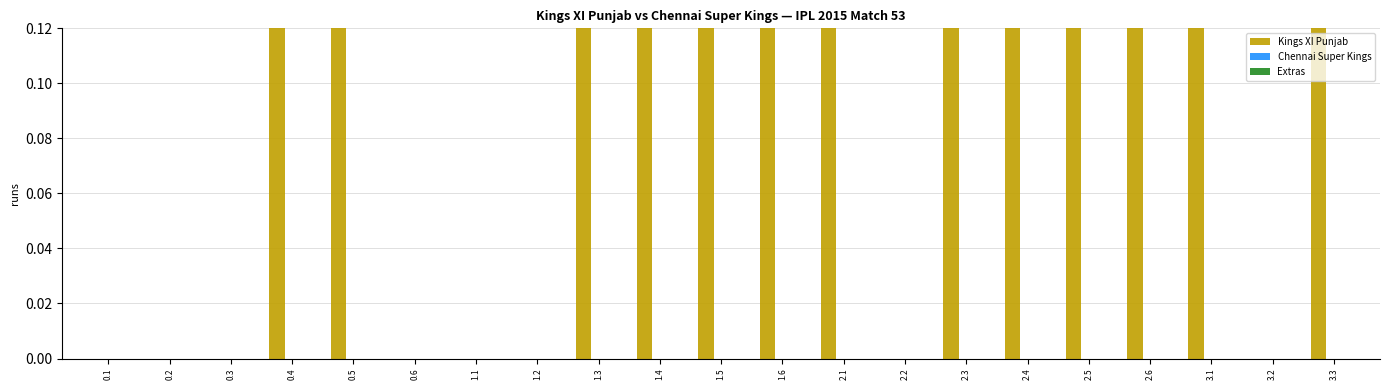

Is the value of Chennai Super Kings at 0.4 greater than the value of Kings XI Punjab at 2.5?

No